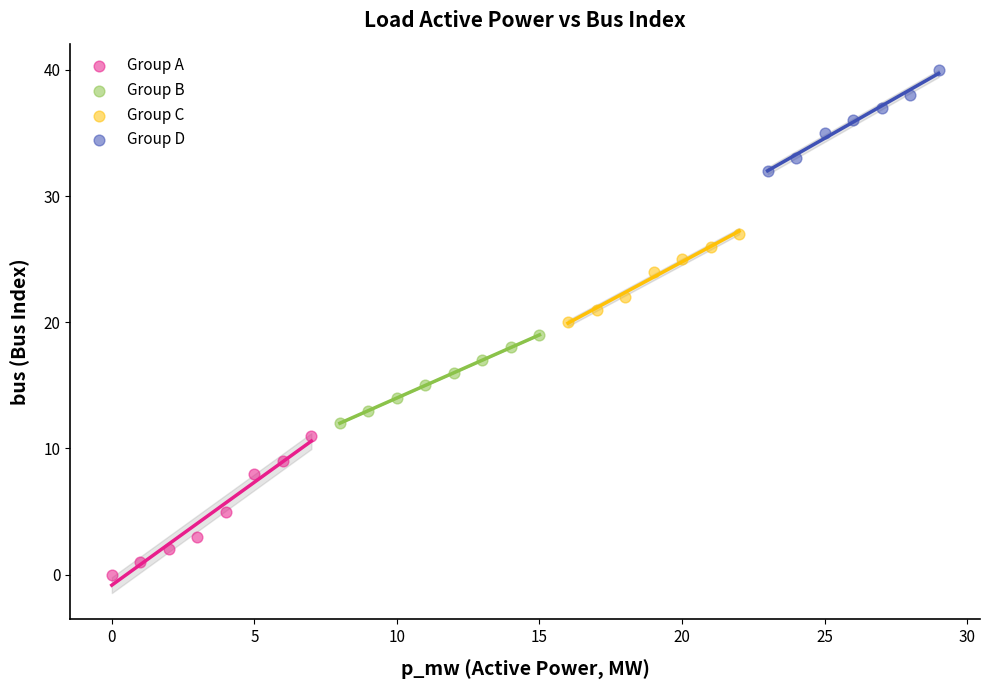

Which series has the largest Y range (max minus min)?

Group A